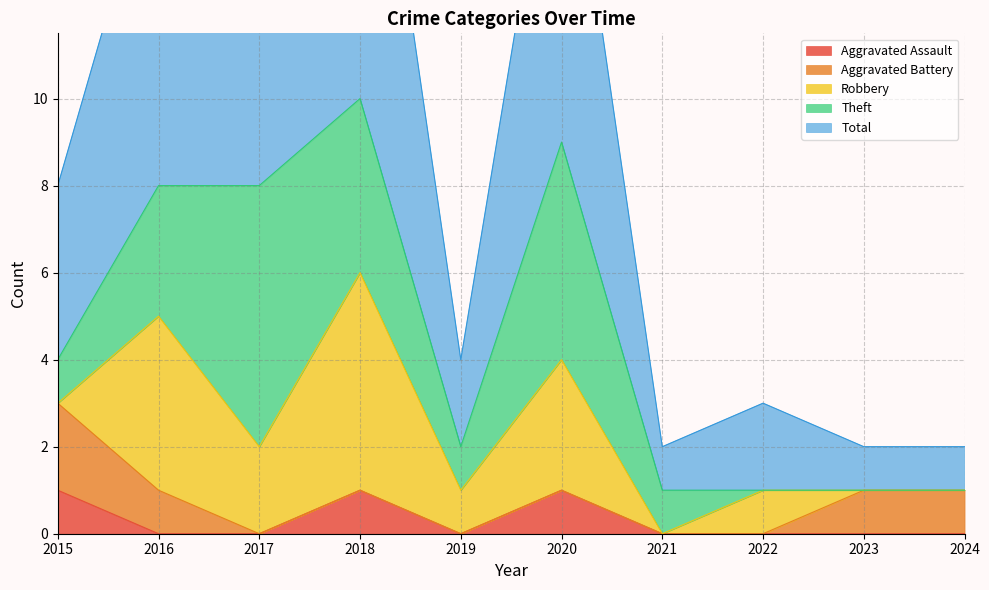

How many interior local peaks does the Robbery series have?

4